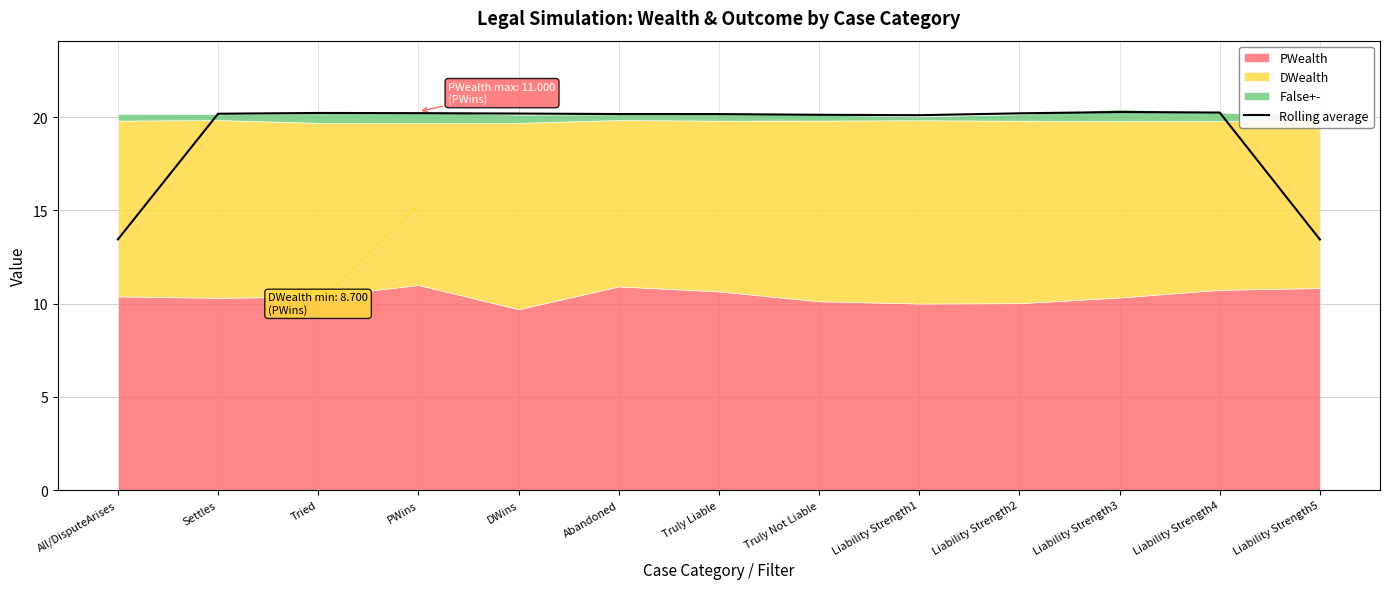

Reading left to right, what are all the values shown in this chart?

All/DisputeArises=13.4	Settles=20.2	Tried=20.2	PWins=20.2	DWins=20.2	Abandoned=20.2	Truly Liable=20.2	Truly Not Liable=20.1	Liability Strength1=20.1	Liability Strength2=20.2	Liability Strength3=20.3	Liability Strength4=20.3	Liability Strength5=13.4